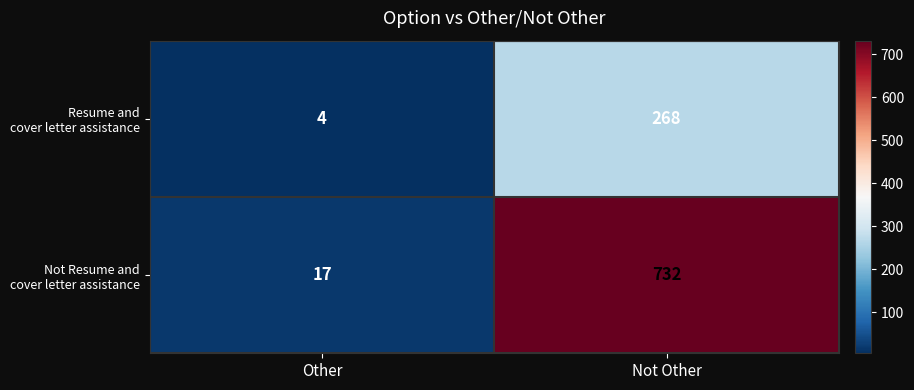

What is the difference between the highest and lowest values at Not Other?

464